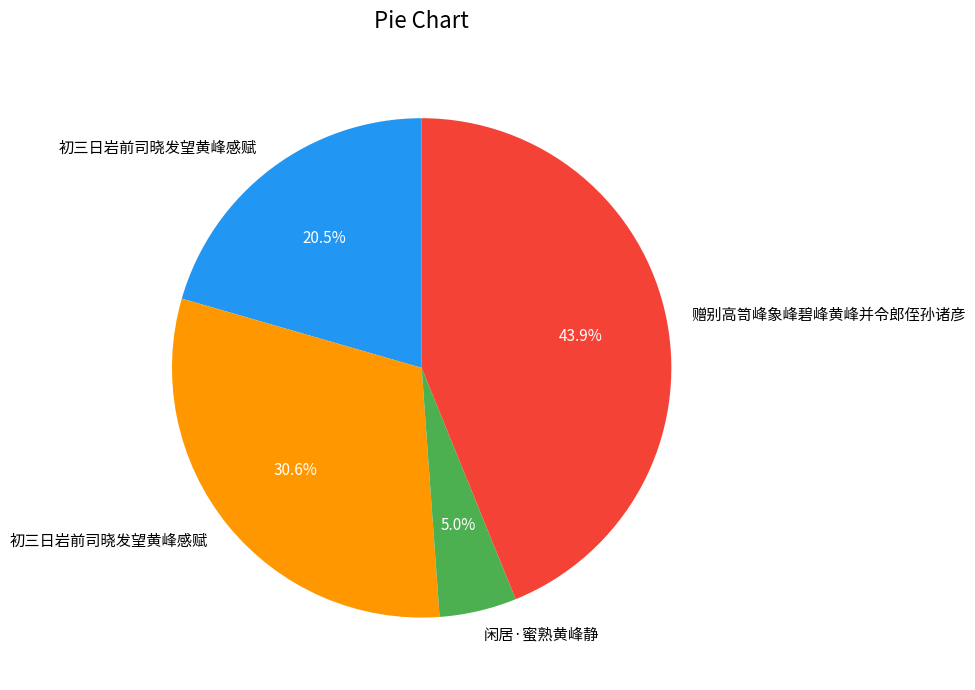

To the nearest percent, what is the difference between the largest and smallest slice percentages?

39%